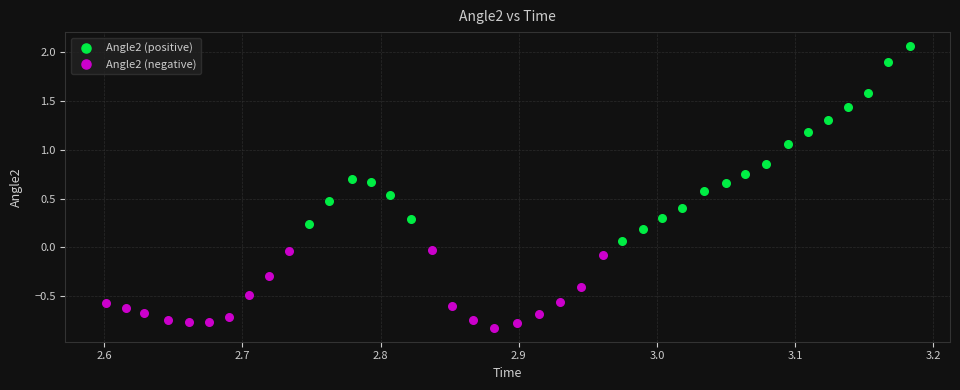

Which series reaches the maximum Y coordinate?

Angle2 (positive)